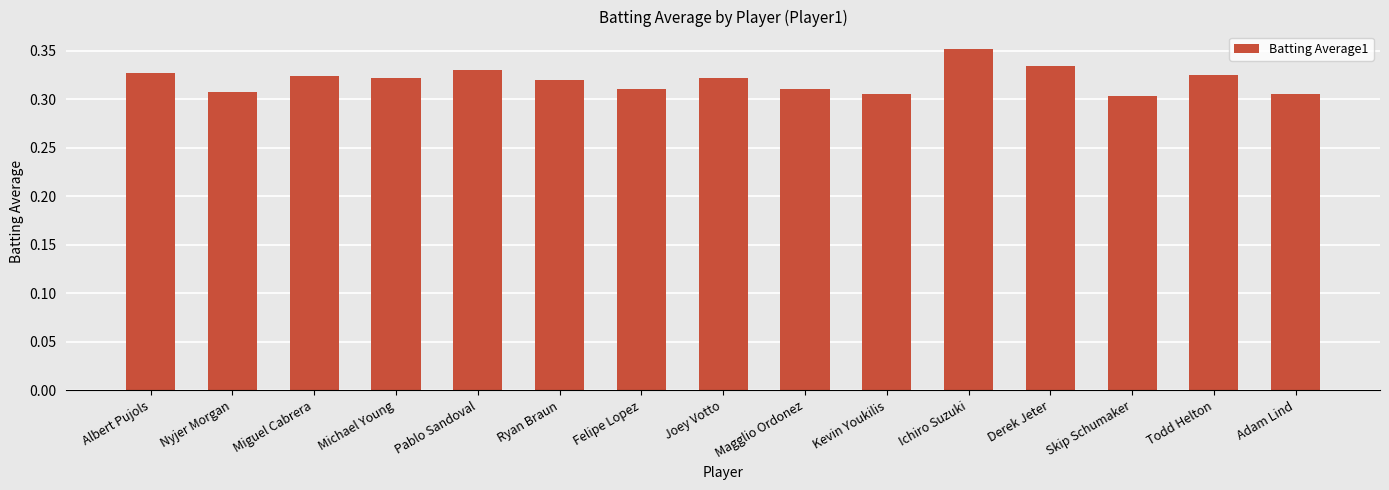

Does the chart contain stacked bars?

No